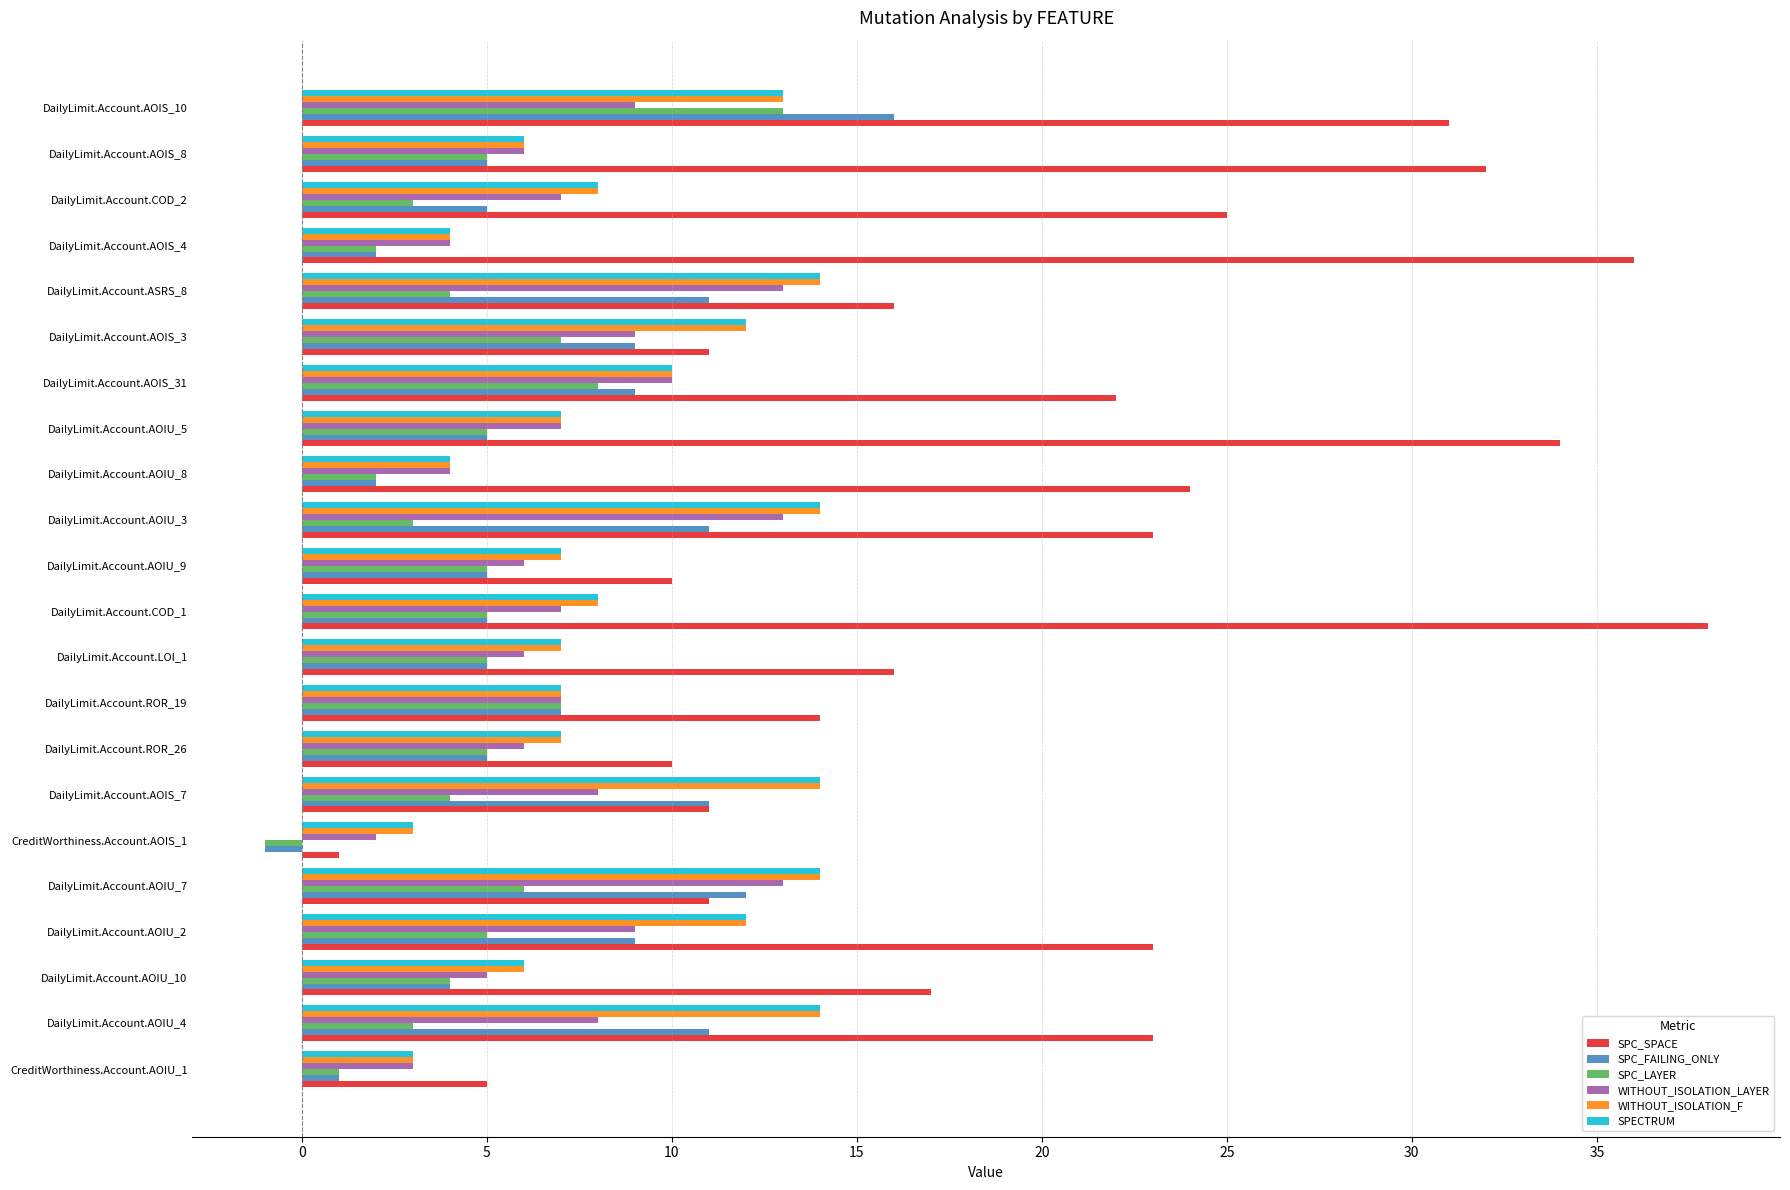

Is the value of SPC_SPACE at DailyLimit.Account.AOIU_8 greater than the value of SPC_LAYER at DailyLimit.Account.COD_1?

Yes